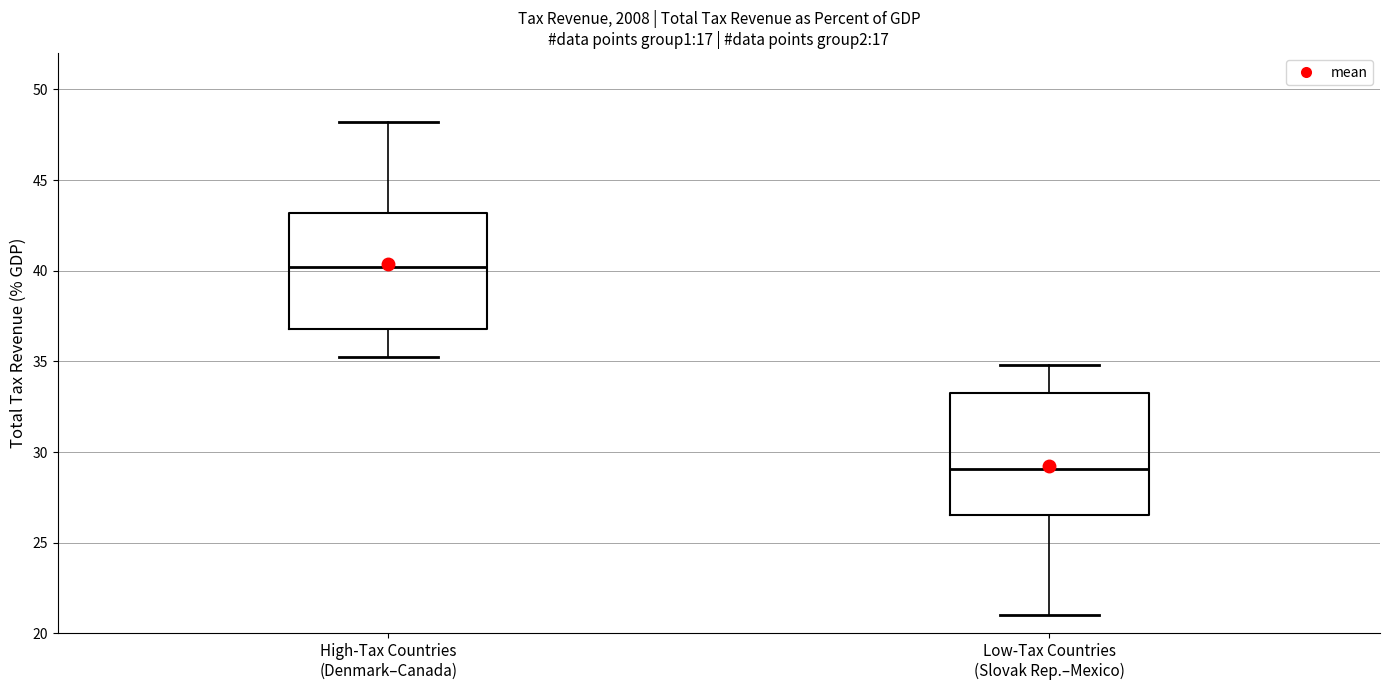

Reading left to right, read every box against the y-axis: the position of its median line, the range the box covers, and the ends of its whiskers. The values are not printed on the chart, so give them approximately, as read against the axis.

High-Tax Countries (Denmark–Canada): median 40.0, box 37.0 to 43.0, whiskers 35.0 to 48.0
Low-Tax Countries (Slovak Rep.–Mexico): median 29.0, box 26.5 to 33.5, whiskers 21.0 to 35.0